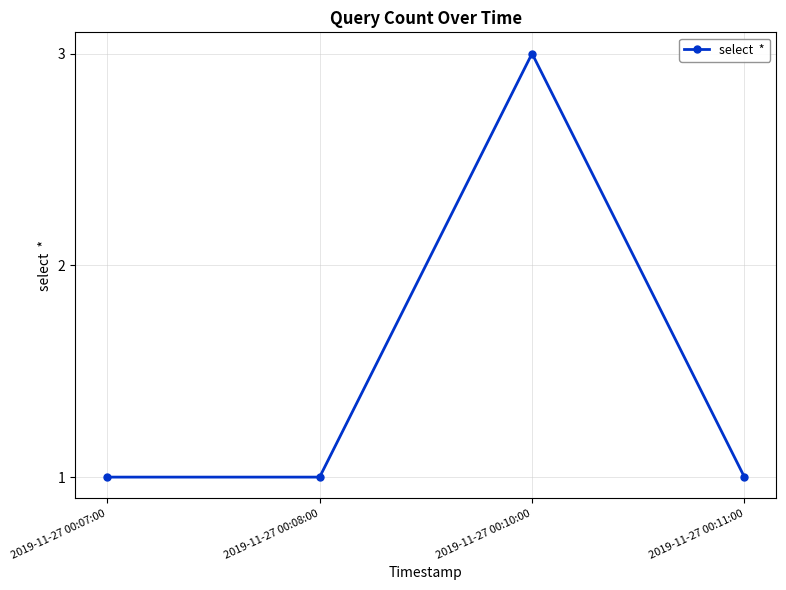

What is the label of the 1st point from the left?

2019-11-27 00:07:00